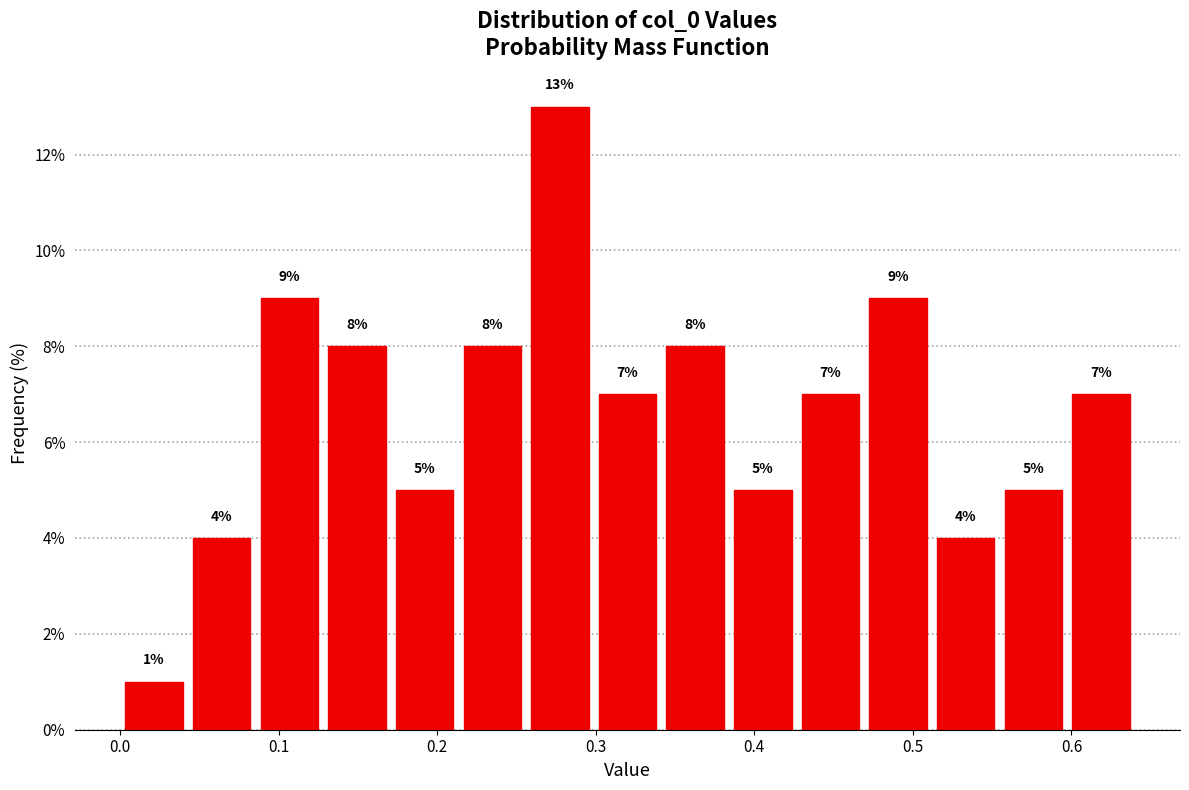

Reading left to right, transcribe this chart: for each bar, give the range it covers on the x-axis and its height. The bar edges are not printed on the chart, so give them approximately, as read against the axis.

0.00 to 0.04: 1
0.04 to 0.09: 4
0.09 to 0.13: 9
0.13 to 0.17: 8
0.17 to 0.21: 5
0.21 to 0.26: 8
0.26 to 0.30: 13
0.30 to 0.34: 7
0.34 to 0.38: 8
0.38 to 0.43: 5
0.43 to 0.47: 7
0.47 to 0.51: 9
0.51 to 0.55: 4
0.55 to 0.60: 5
0.60 to 0.64: 7